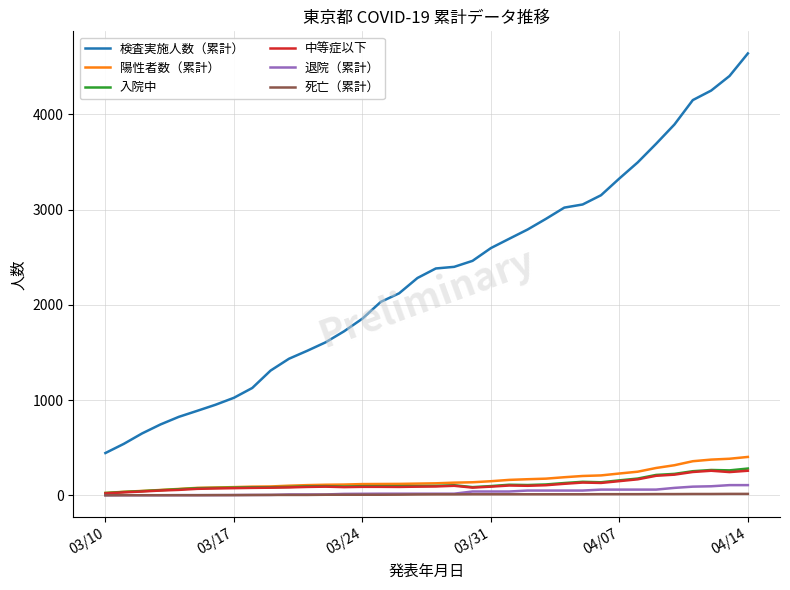

What is the lowest value of the 検査実施人数（累計） series?

444